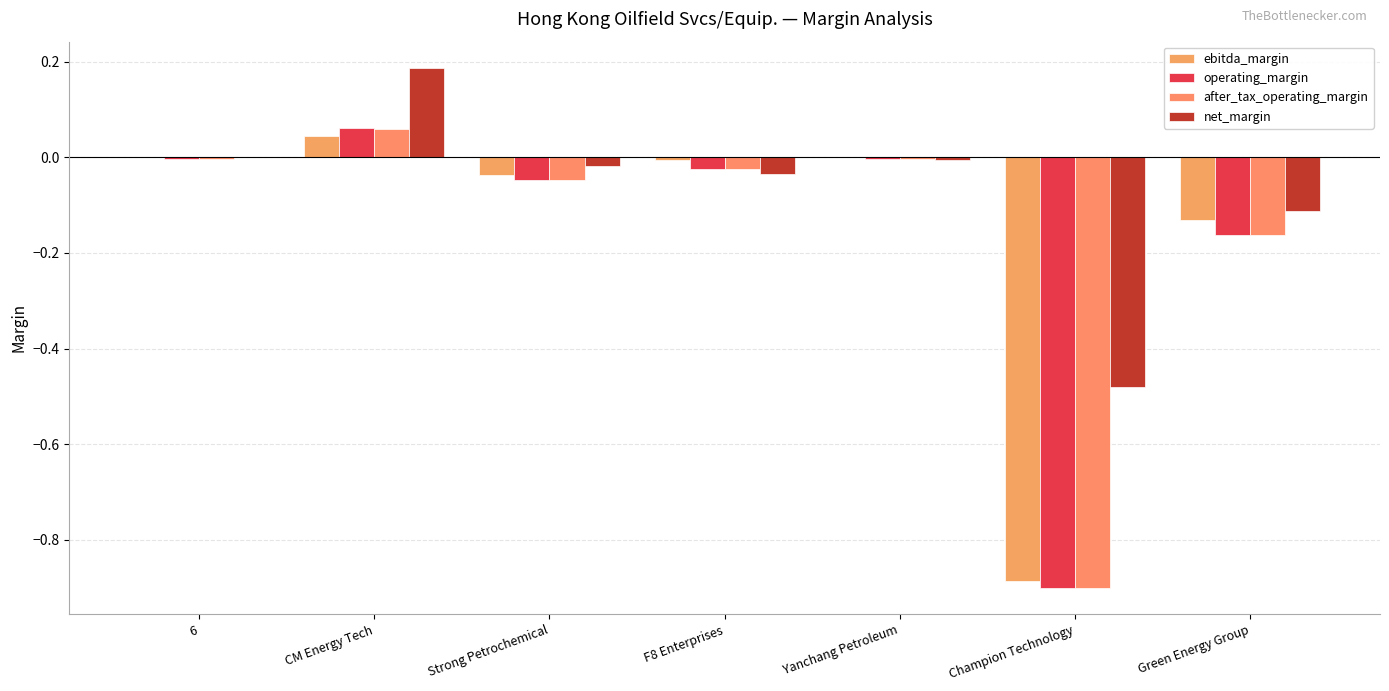

What is the sum of all operating_margin values?

-1.1